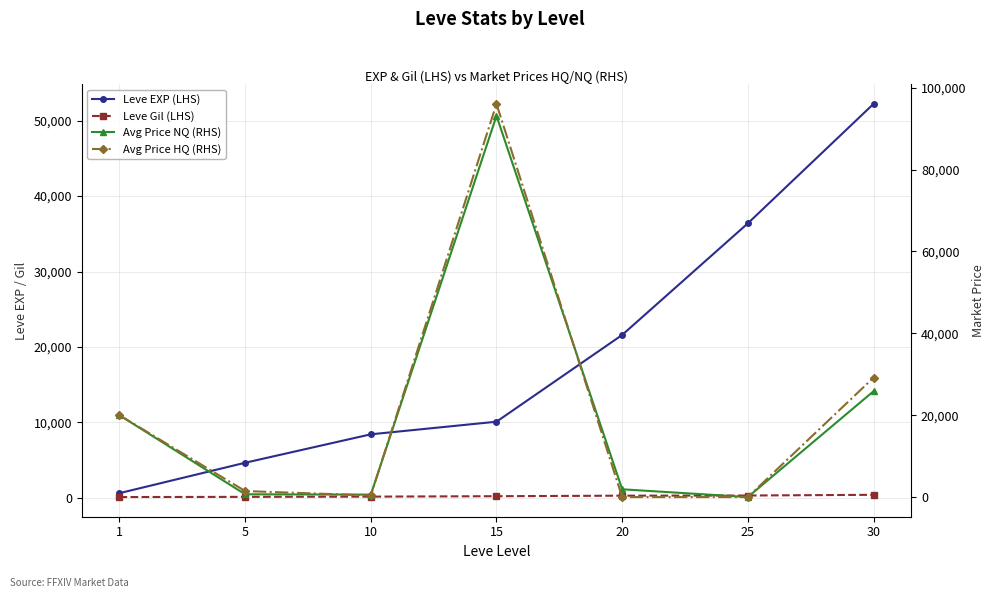

What is the maximum value for Avg Price HQ (RHS)?

96057.7